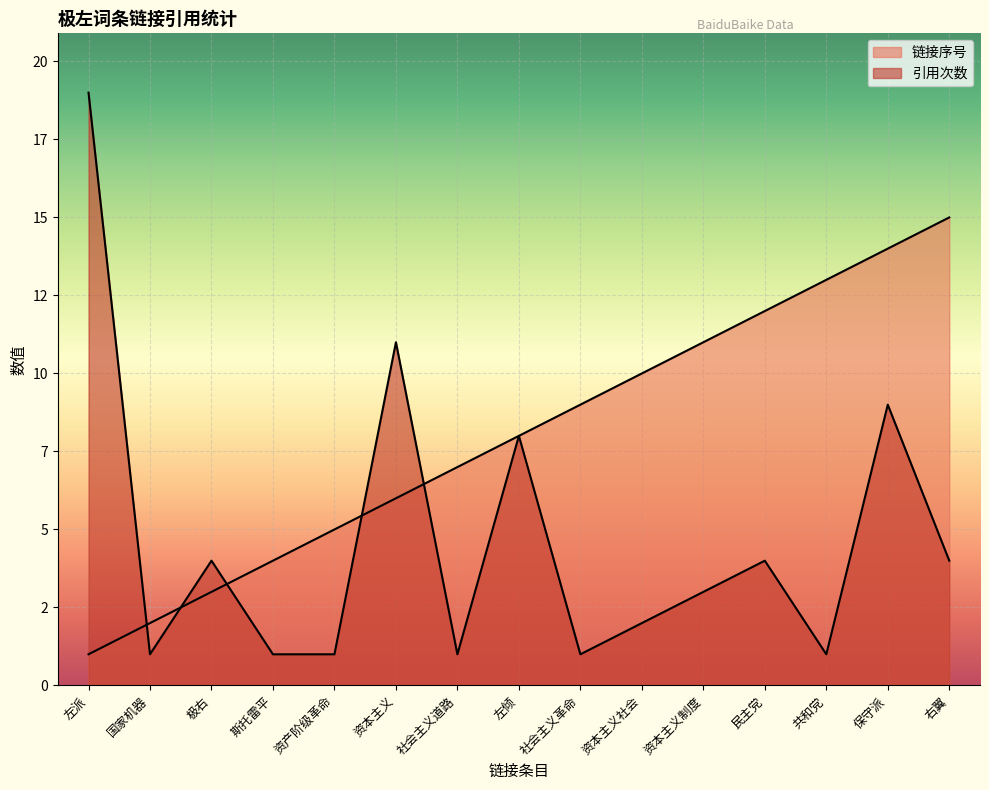

Which series has the widest spread of values?

引用次数